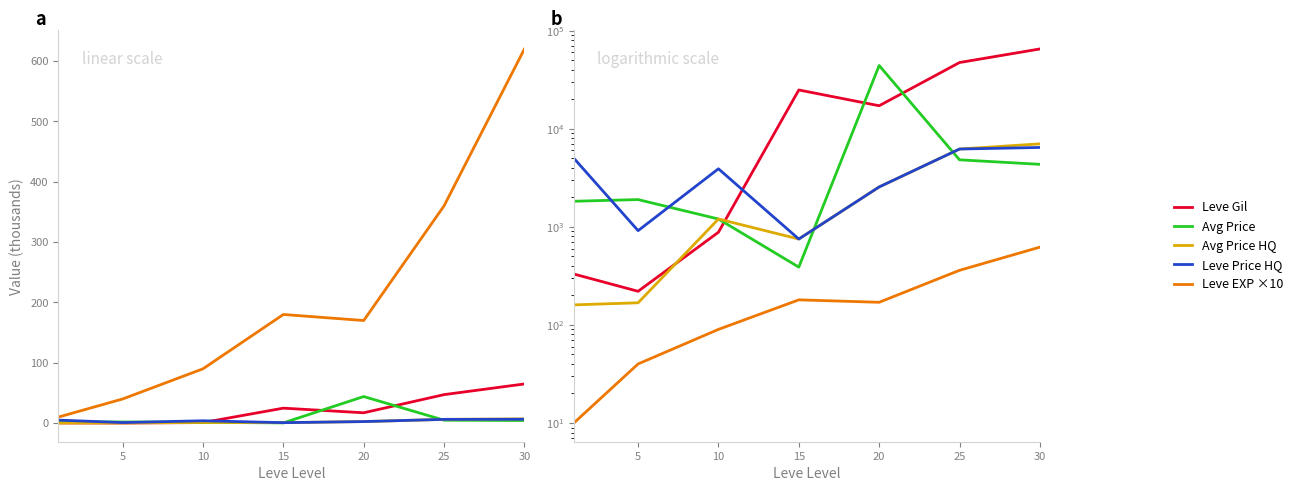

Which series has the widest spread of values?

Leve Gil